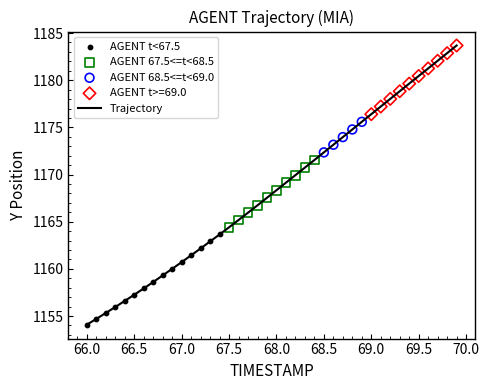

What is the difference between the maximum and minimum values?

29.6